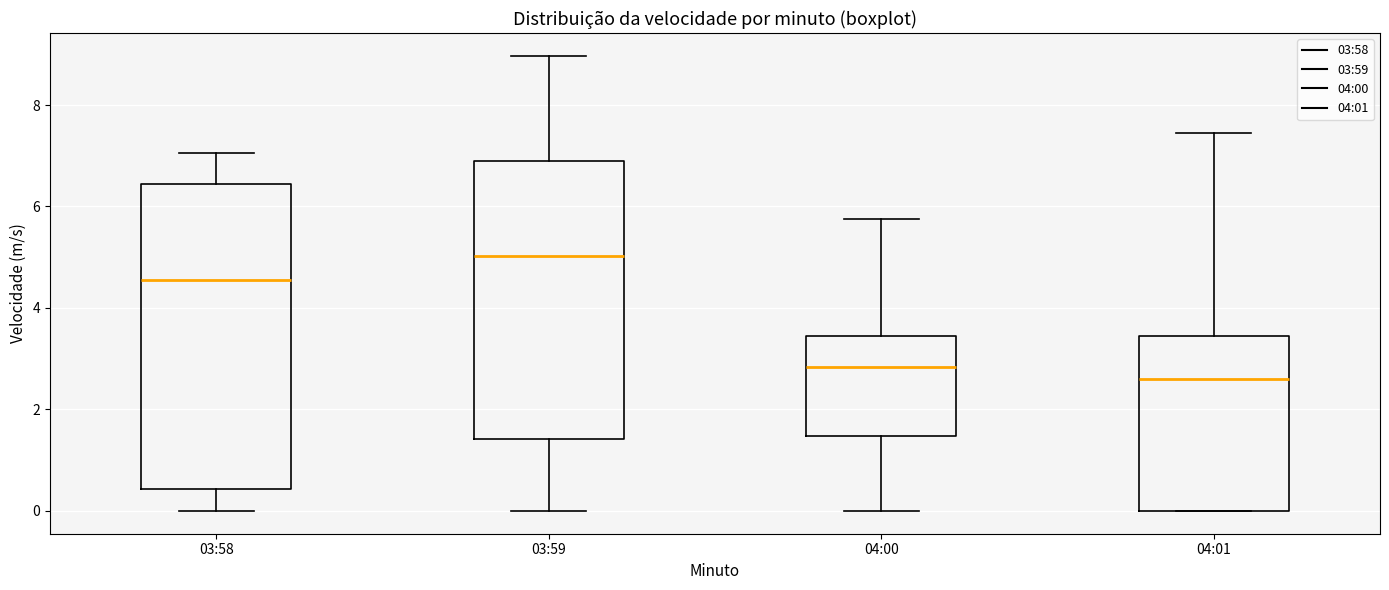

Reading left to right, transcribe this box plot: for each box, give where its median line is, the range the box spans, and where its two whiskers end, as read against the y-axis. The values are not printed on the chart, so give them approximately, as read against the axis.

03:58: median 4.6, box 0.4 to 6.4, whiskers 0.0 to 7.0
03:59: median 5.0, box 1.4 to 6.8, whiskers 0.0 to 9.0
04:00: median 2.8, box 1.4 to 3.4, whiskers 0.0 to 5.8
04:01: median 2.6, box 0.0 to 3.4, whiskers 0.0 to 7.4